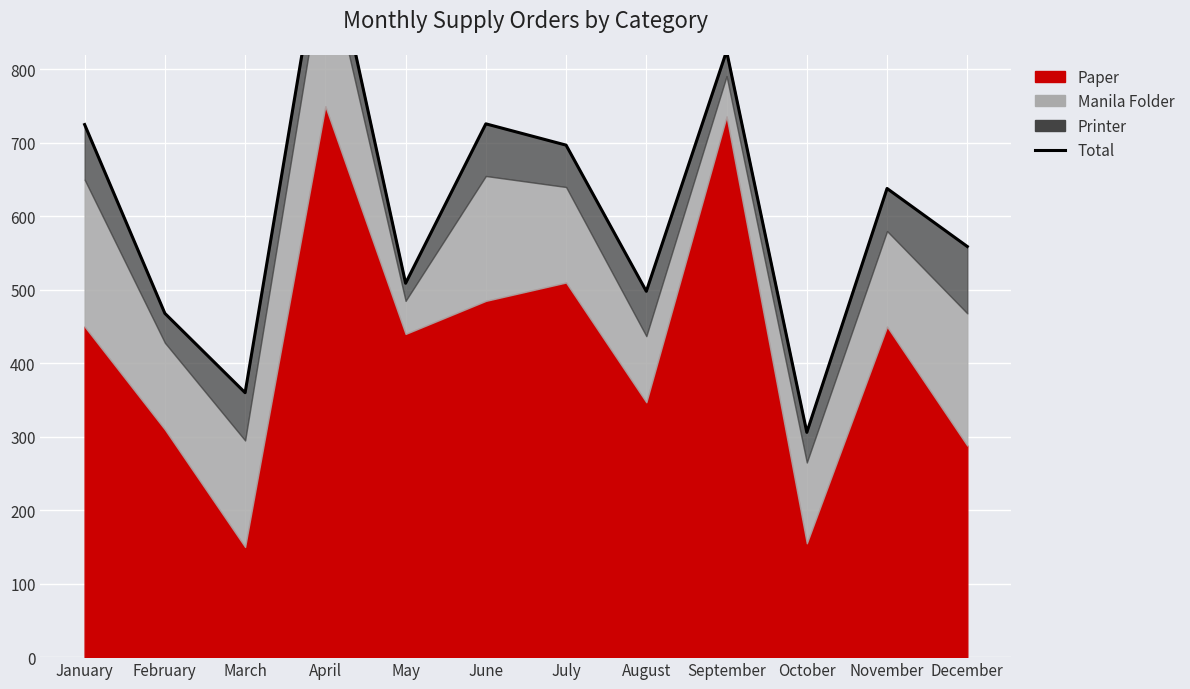

At which label does the data first exceed 638?

January